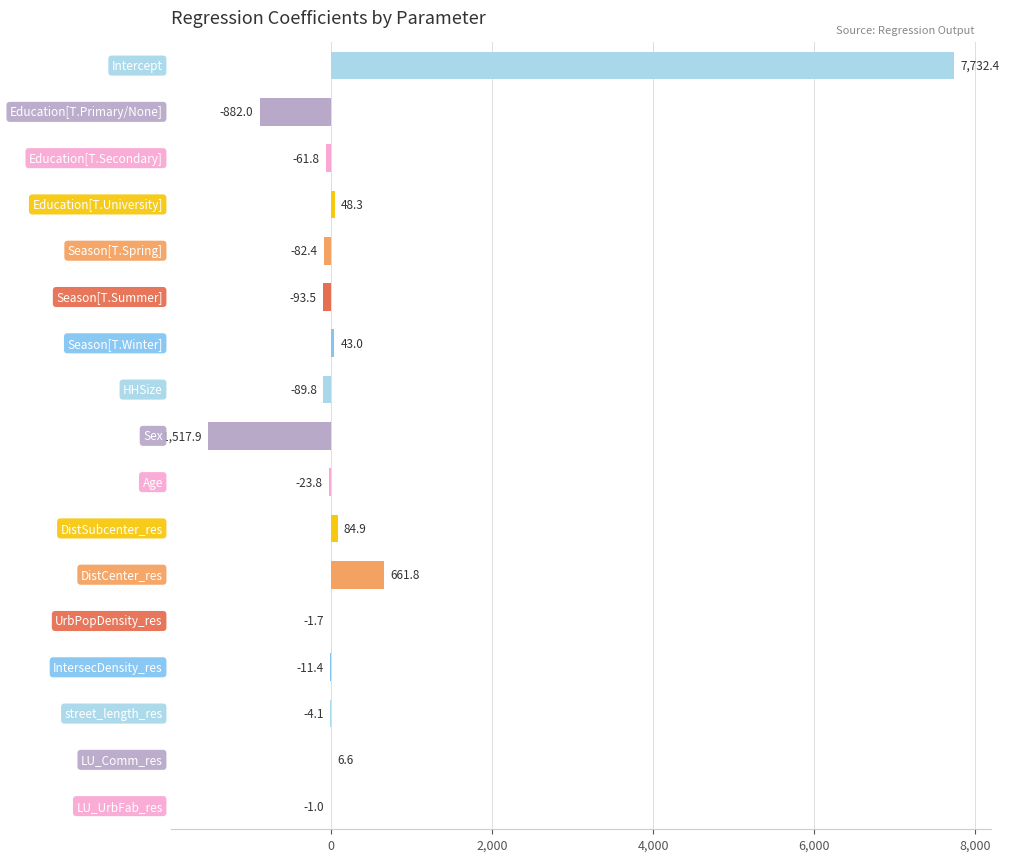

What is the greatest value displayed?

7732.4